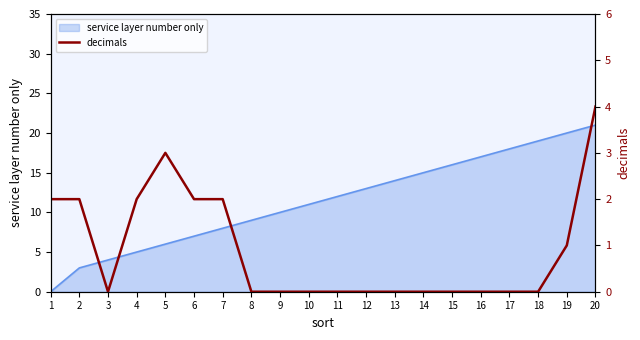

Reading right to left, transcribe all the data shown in this chart.

4	1	0	0	0	0	0	0	0	0	0	0	0	2	2	3	2	0	2	2